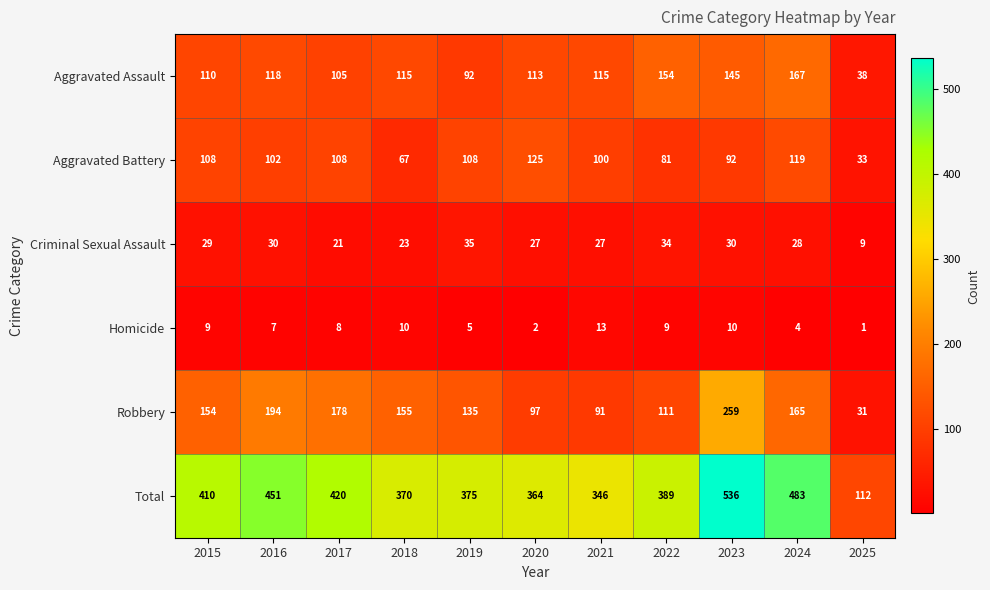

Which series has the largest total across all categories?

Total